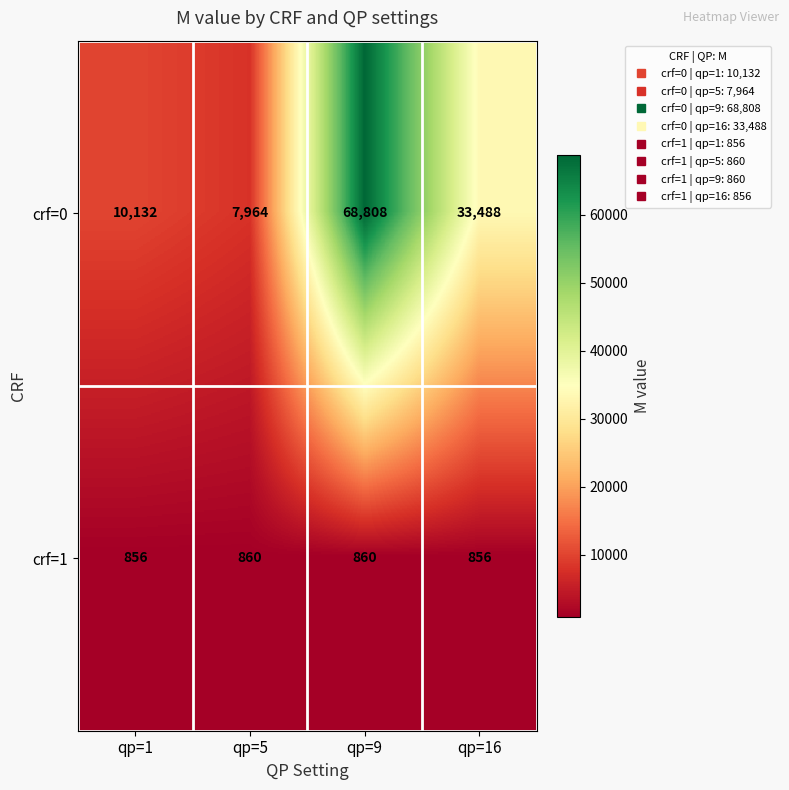

Rank the series by their average value, from lowest to highest.

crf=1, crf=0